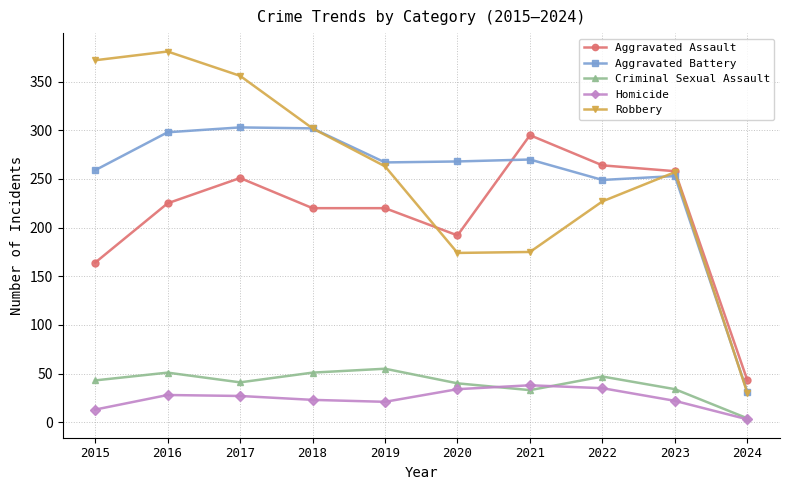

What is the sum of the Aggravated Assault values at 2022 and 2024?

307